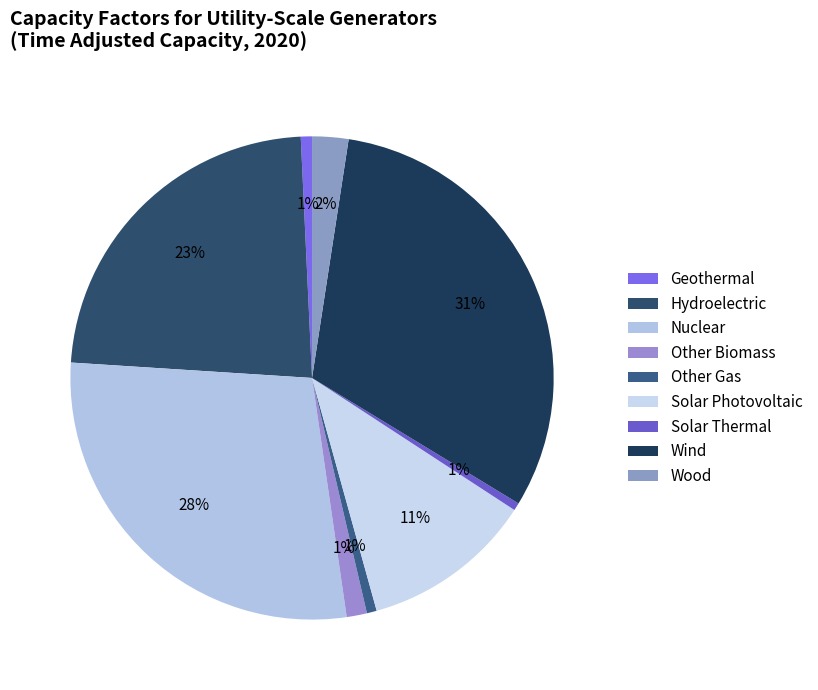

What percentage is the Geothermal slice, to the nearest percent?

1%